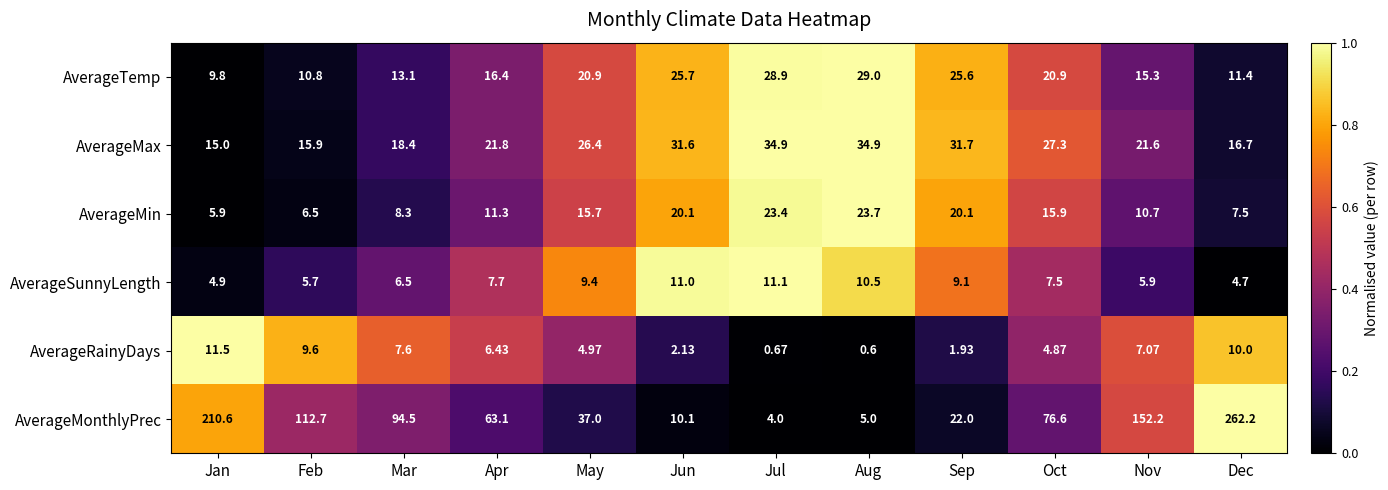

Which series changed the most between Jun and Sep?

AverageMonthlyPrec